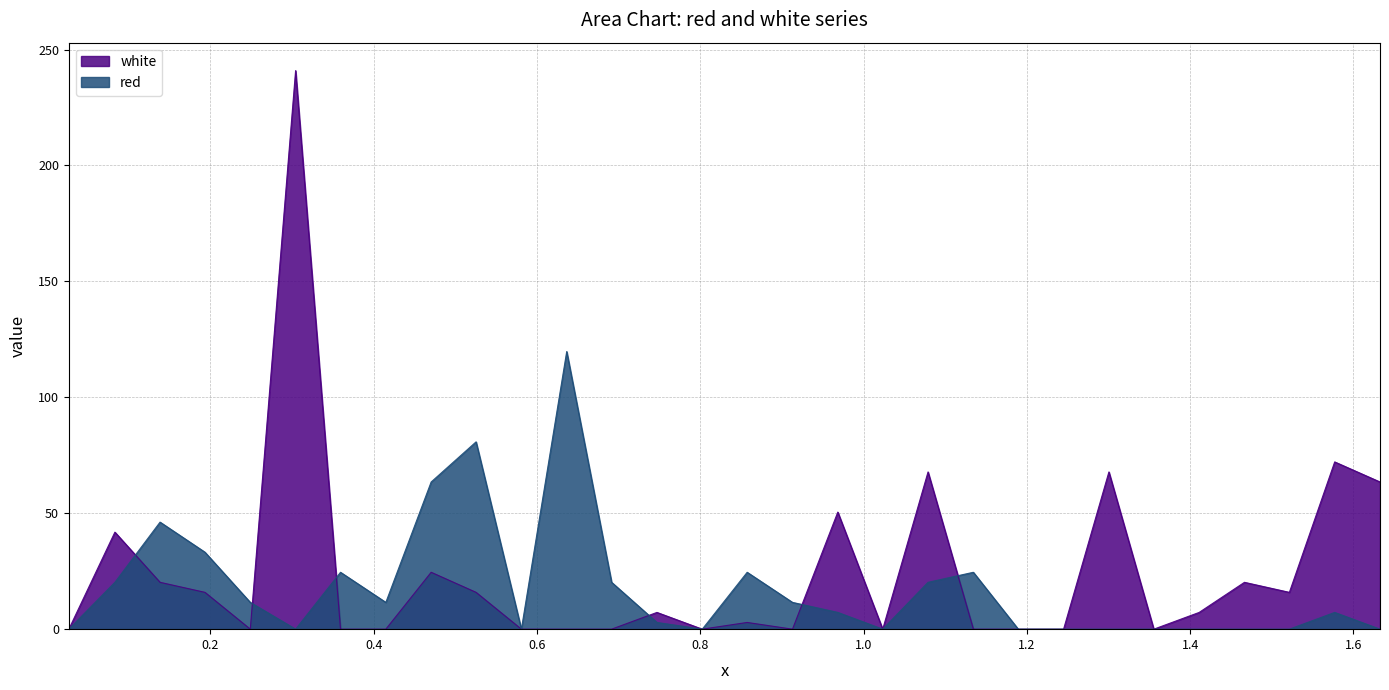

Is it true that red equals 0.0 at 0.3045?

True